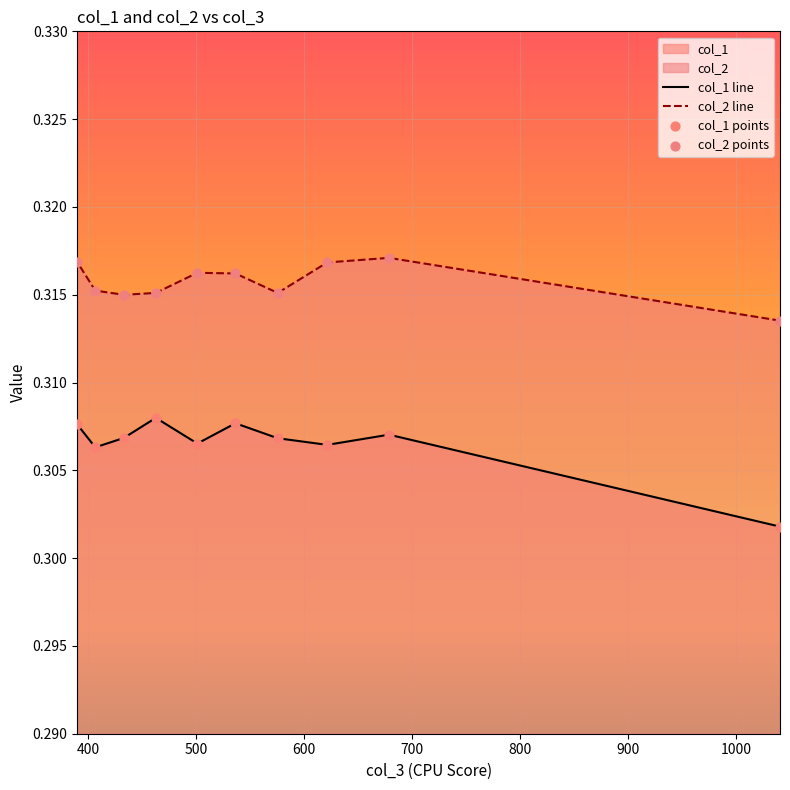

Which series has the largest Y range (max minus min)?

col_1